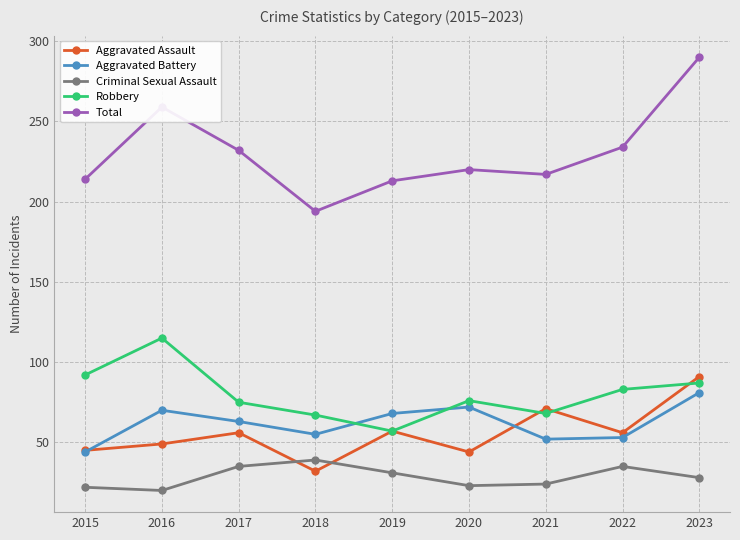

Which series has the widest spread of values?

Total